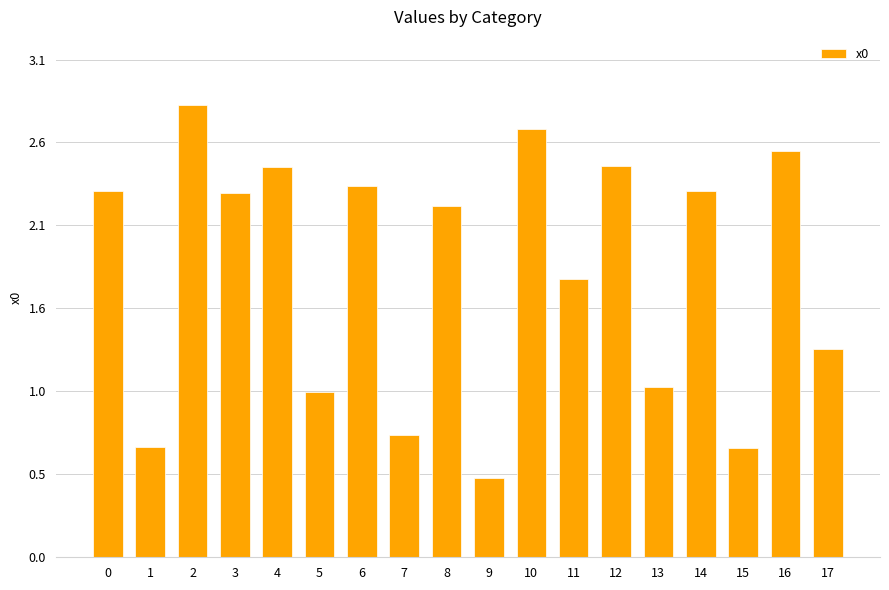

Does the chart contain any negative values?

No